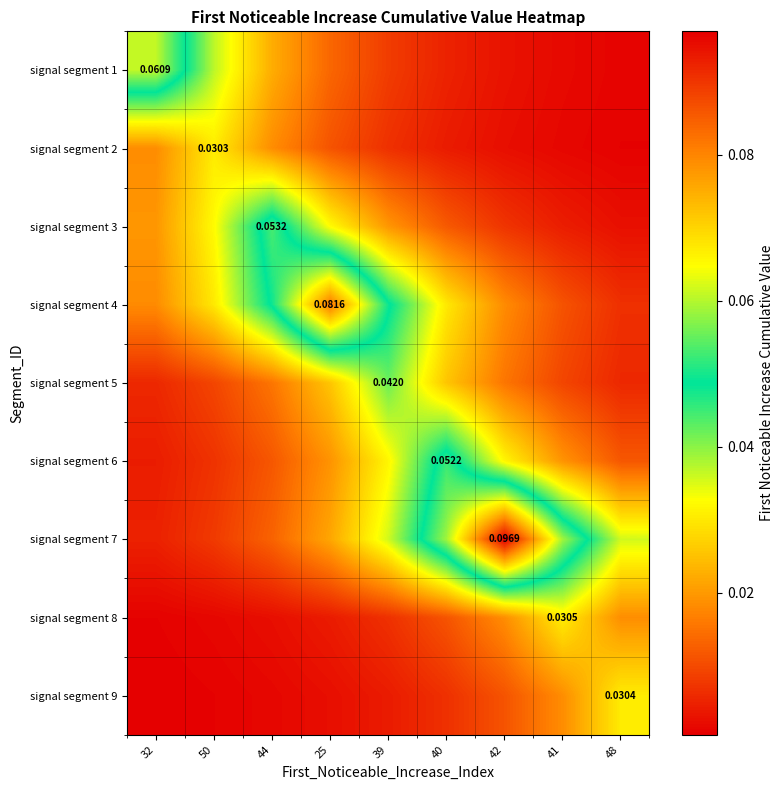

Is the value of signal segment 4 at 32 greater than the value of signal segment 5 at 50?

Yes